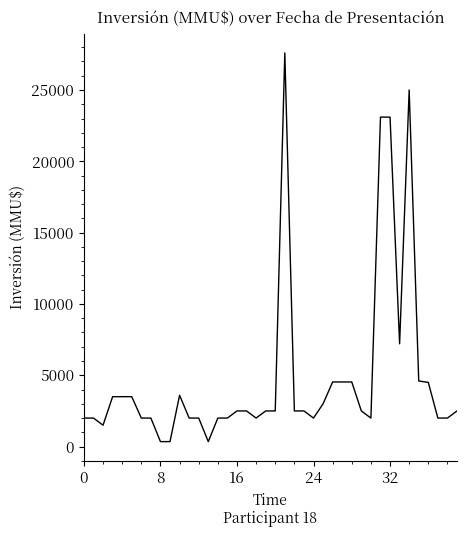

What is the greatest value displayed?

27600